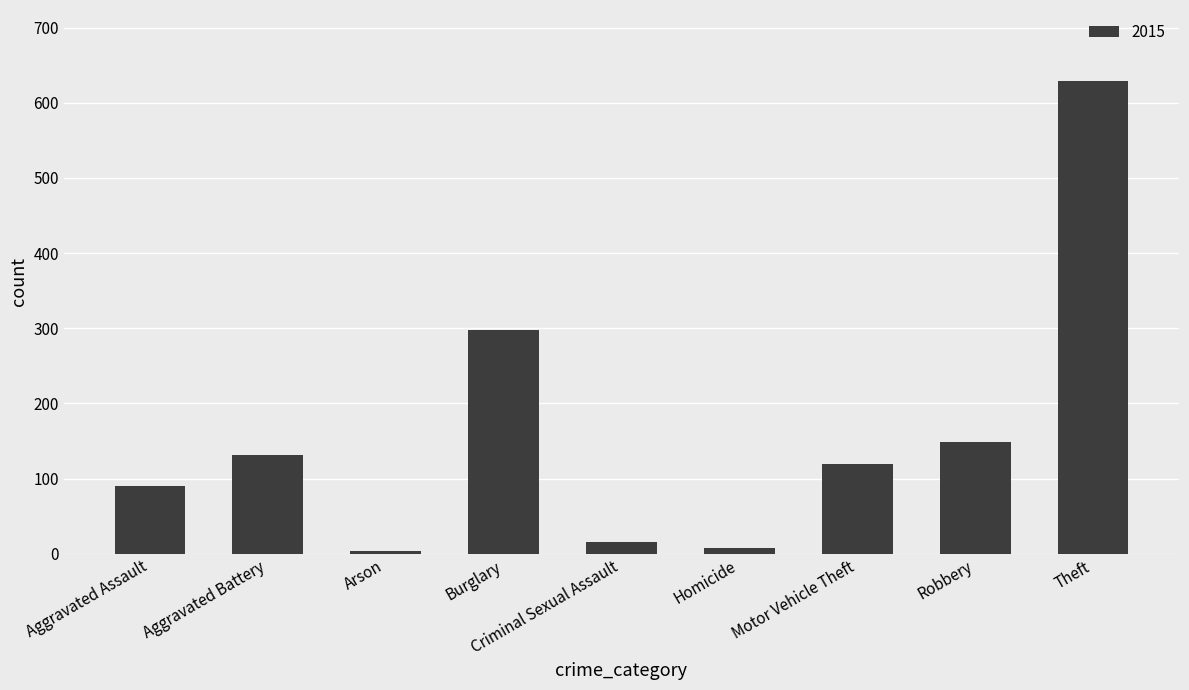

The value at Aggravated Assault is 130. True or false?

False